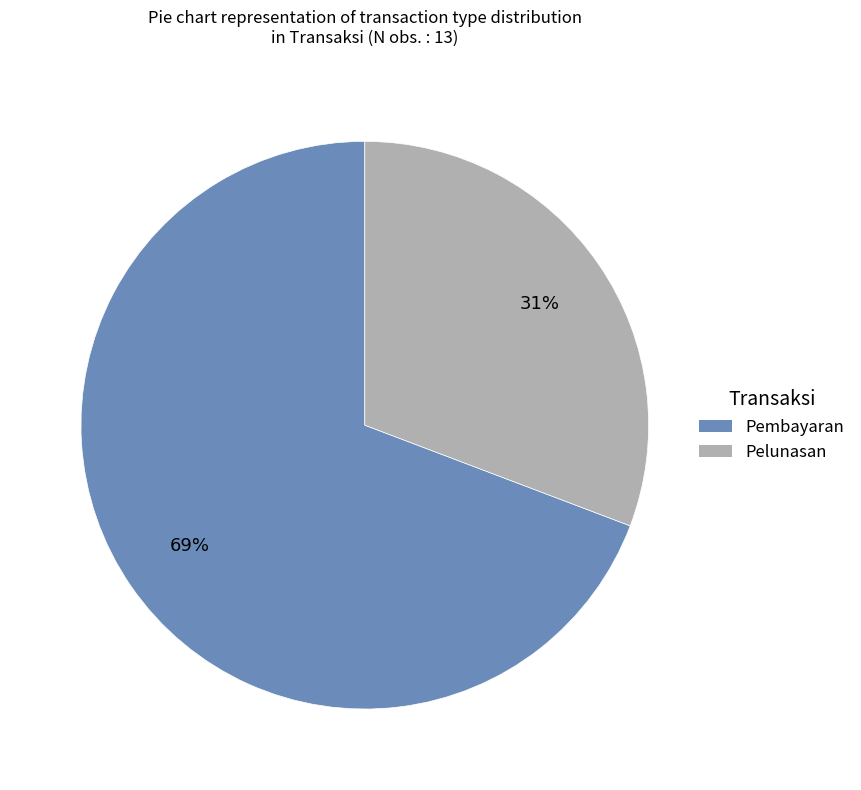

To the nearest percent, what percentage of the pie is Pelunasan?

31%